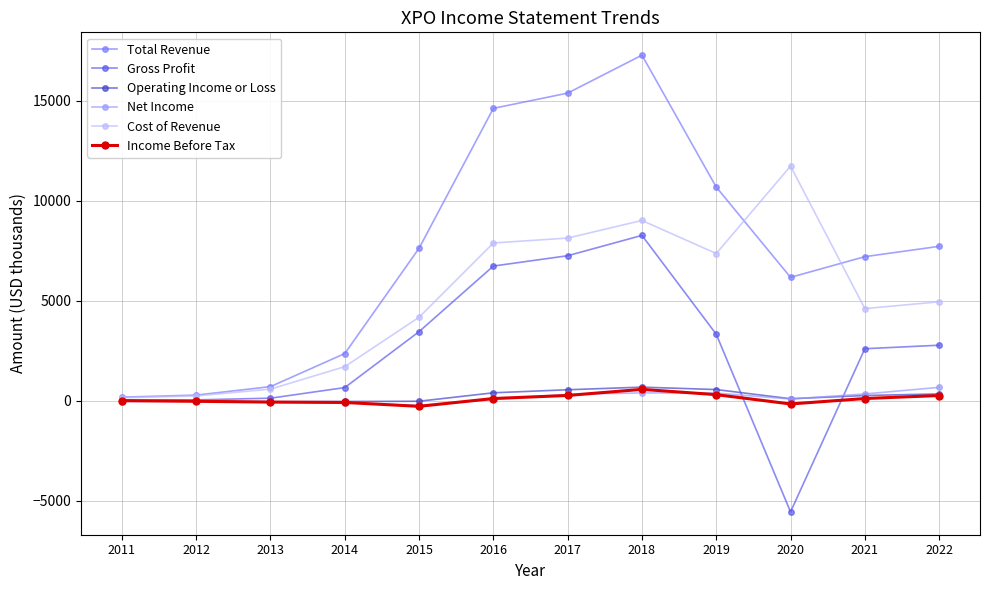

What are all the series names shown in the legend?

Total Revenue, Gross Profit, Operating Income or Loss, Net Income, Cost of Revenue, Income Before Tax